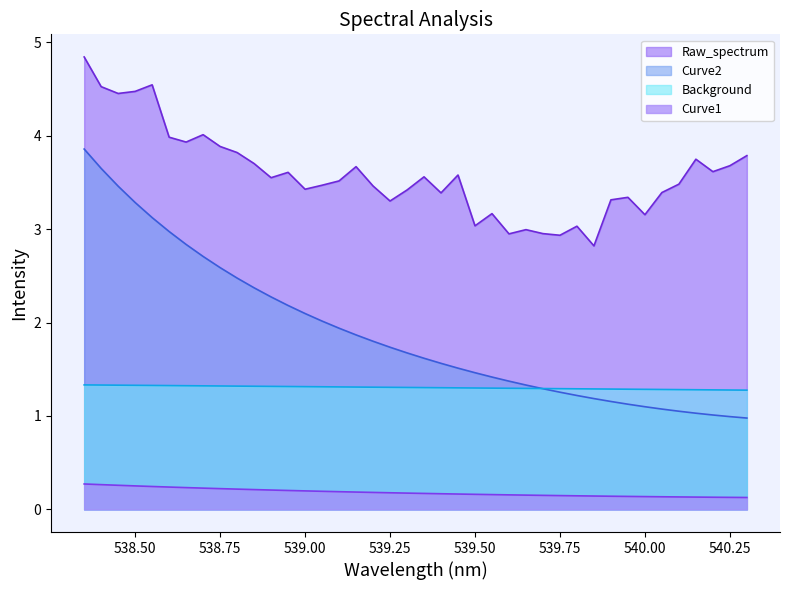

What is the difference between the second highest and second lowest values in the wavelength series?

0.1